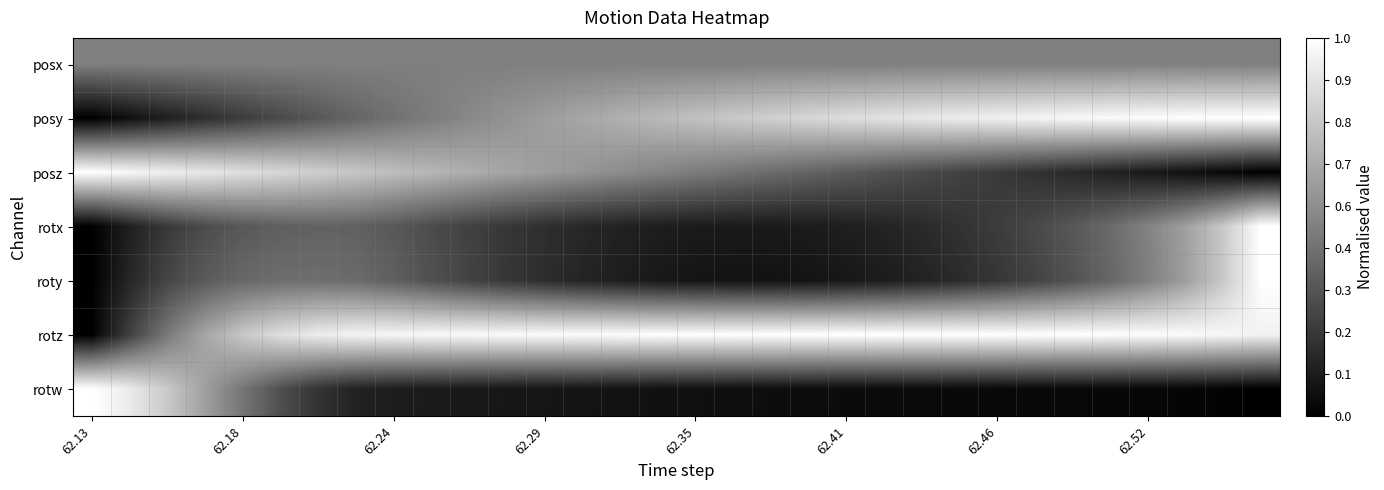

Count the number of data series in this chart.

7